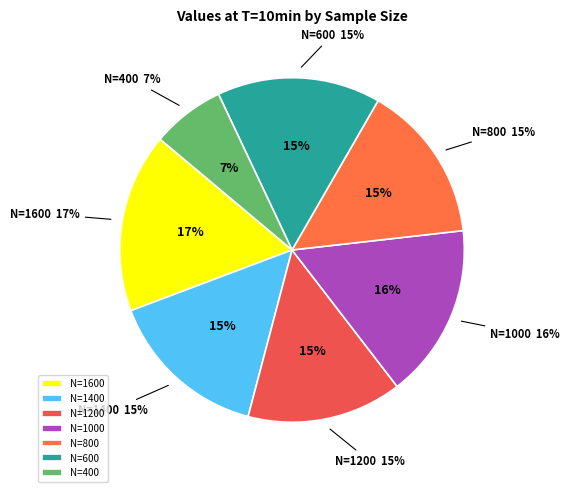

How many segments does this pie chart have?

7